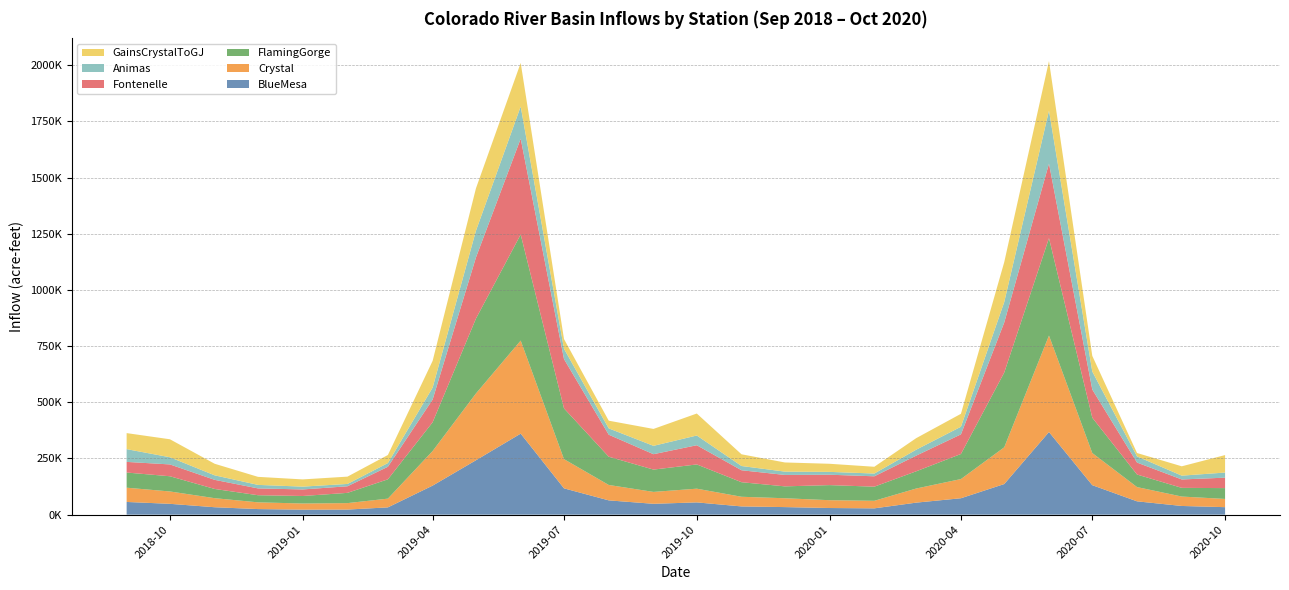

Reading right to left, list all the values displayed in this chart.

BlueMesa: 2020-10=33341.4	2020-09=38688.7	2020-08=59294.0	2020-07=131207.9	2020-06=367781.3	2020-05=136242.7	2020-04=73052.0	2020-03=53513.8	2020-02=28053.2	2020-01=29553.7	2019-12=33647.8	2019-11=36683.3	2019-10=54591.6	2019-09=48335.0	2019-08=63574.6	2019-07=117138.0	2019-06=360639.0	2019-05=242113.9	2019-04=129304.1	2019-03=32409.3	2019-02=22672.8	2019-01=22252.3	2018-12=24865.1	2018-11=33048.1	2018-10=48231.4	2018-09=56574.3
Crystal: 2020-10=36673.3	2020-09=41932.1	2020-08=63451.3	2020-07=143090.0	2020-06=429390.1	2020-05=163574.0	2020-04=85390.4	2020-03=62814.7	2020-02=33618.3	2020-01=34813.3	2019-12=39401.6	2019-11=42948.5	2019-10=61057.0	2019-09=52932.9	2019-08=68595.4	2019-07=129976.1	2019-06=414182.1	2019-05=297211.5	2019-04=153981.5	2019-03=38957.5	2019-02=28725.9	2019-01=27410.4	2018-12=29967.8	2018-11=40314.6	2018-10=55015.4	2018-09=63445.6
FlamingGorge: 2020-10=48171.3	2020-09=38660.4	2020-08=55879.3	2020-07=157211.3	2020-06=433512.1	2020-05=332665.7	2020-04=111577.2	2020-03=76619.6	2020-02=62868.0	2020-01=67155.2	2019-12=52895.8	2019-11=64763.8	2019-10=107861.2	2019-09=99294.6	2019-08=125755.3	2019-07=225820.1	2019-06=472031.6	2019-05=333227.0	2019-04=127937.2	2019-03=85903.6	2019-02=45626.0	2019-01=33425.6	2018-12=31713.2	2018-11=41031.0	2018-10=67674.0	2018-09=67473.5
Fontenelle: 2020-10=46469.4	2020-09=37397.9	2020-08=53234.3	2020-07=125529.0	2020-06=331659.9	2020-05=222746.7	2020-04=87325.1	2020-03=69755.0	2020-02=46209.3	2020-01=46226.0	2019-12=50880.8	2019-11=53238.3	2019-10=85486.3	2019-09=68560.7	2019-08=97951.7	2019-07=219640.6	2019-06=426613.8	2019-05=271984.5	2019-04=101260.9	2019-03=55976.7	2019-02=29298.1	2019-01=29138.3	2018-12=30356.4	2018-11=40531.4	2018-10=52664.6	2018-09=47322.7
Animas: 2020-10=22716.7	2020-09=16928.9	2020-08=27405.6	2020-07=80009.3	2020-06=235814.9	2020-05=90829.1	2020-04=33883.6	2020-03=26374.2	2020-02=12249.9	2020-01=12658.5	2019-12=14745.1	2019-11=18874.7	2019-10=43273.4	2019-09=37138.5	2019-08=28129.6	2019-07=45695.2	2019-06=143008.3	2019-05=118972.6	2019-04=53093.6	2019-03=16367.6	2019-02=10367.6	2019-01=12523.6	2018-12=15562.3	2018-11=20130.2	2018-10=31844.6	2018-09=56765.0
GainsCrystalToGJ: 2020-10=77812.4	2020-09=41613.2	2020-08=15084.4	2020-07=69614.8	2020-06=220512.9	2020-05=177776.8	2020-04=57614.7	2020-03=51403.1	2020-02=30172.3	2020-01=36049.5	2019-12=40762.6	2019-11=52120.5	2019-10=97851.2	2019-09=75304.6	2019-08=34237.1	2019-07=43405.3	2019-06=194043.0	2019-05=188652.2	2019-04=119030.7	2019-03=35913.6	2019-02=32543.3	2019-01=32141.6	2018-12=35800.6	2018-11=51437.6	2018-10=80077.6	2018-09=71389.0